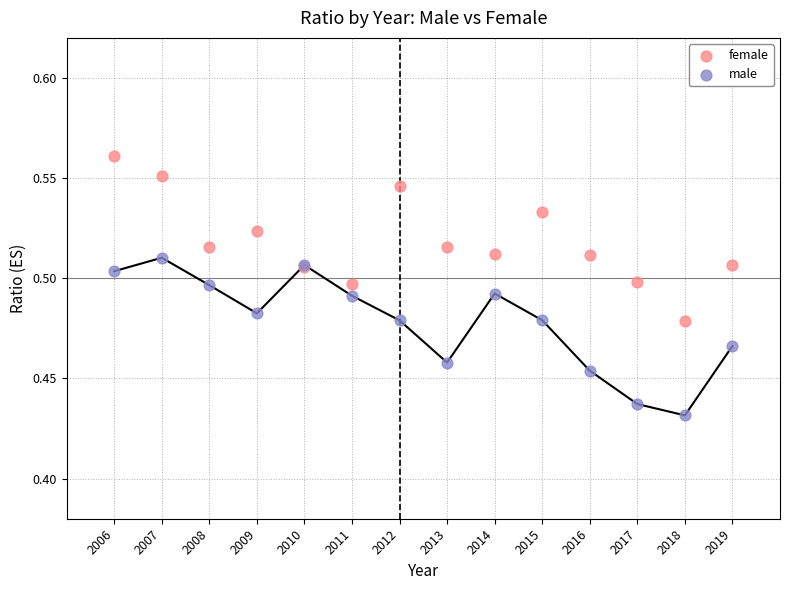

What is the X range (max minus min) for the scatter plot?

13.0